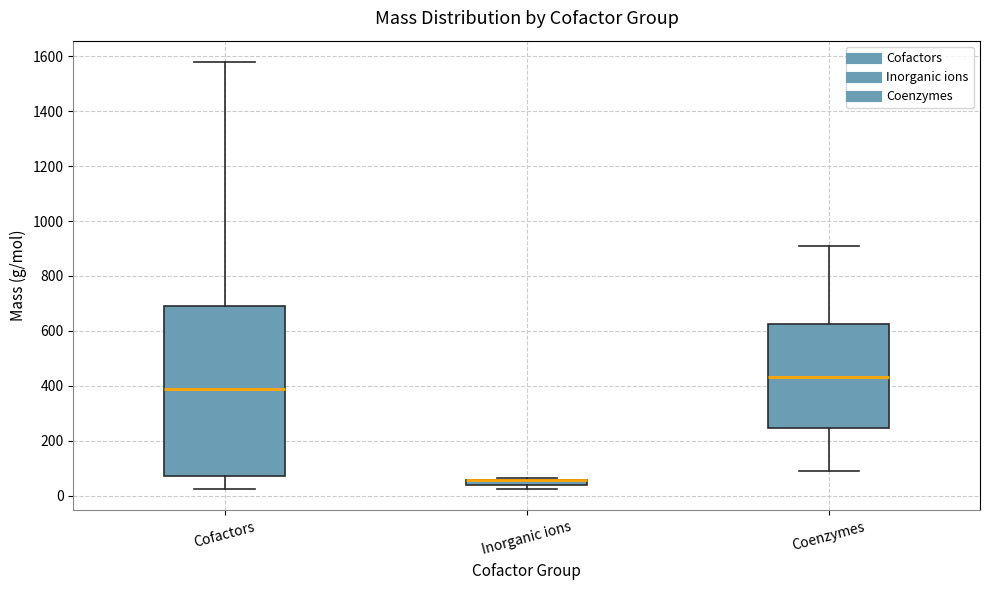

Where is the lower edge of the box for Cofactors on the y-axis? The values are not printed on the chart, so give them approximately, as read against the axis.

80